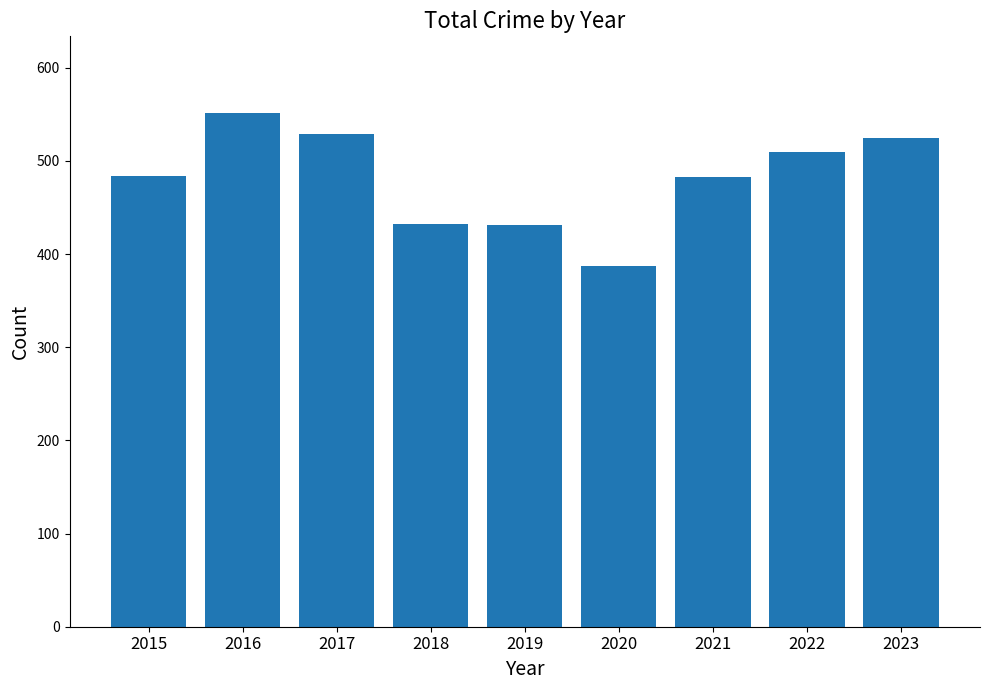

Which has a higher value, 2017 or 2022?

2017